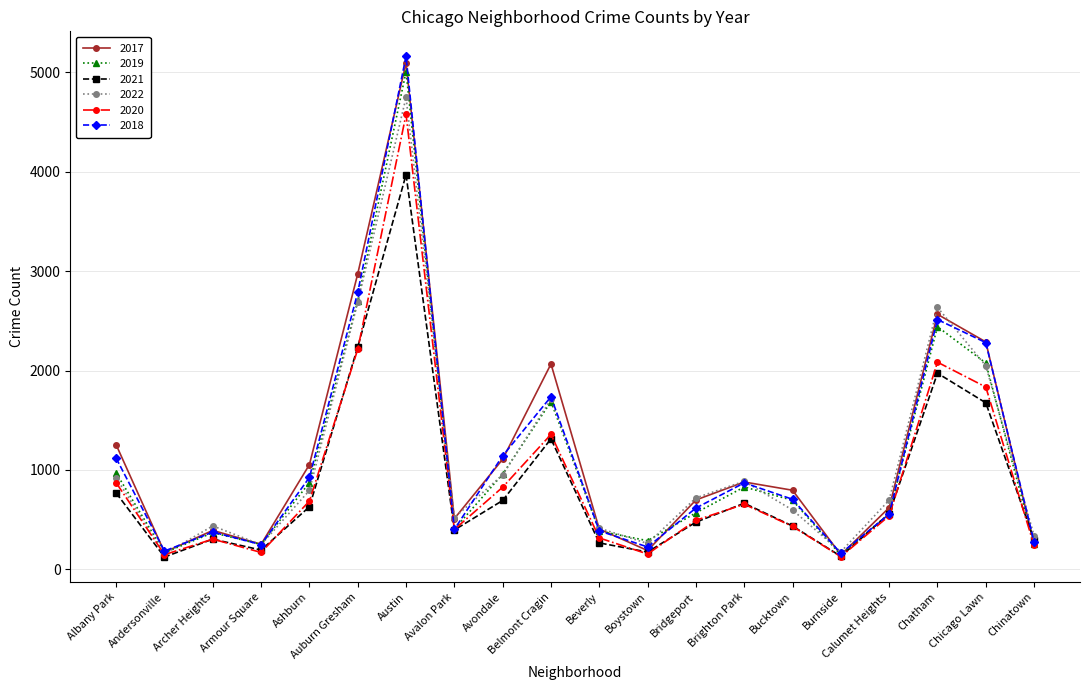

What is the average value of the 2022 series?

1096